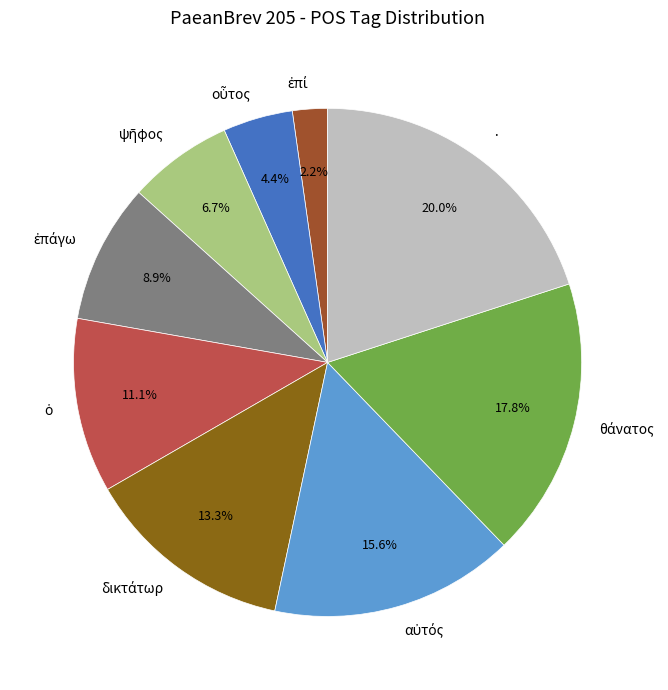

Which slice is the largest?

·